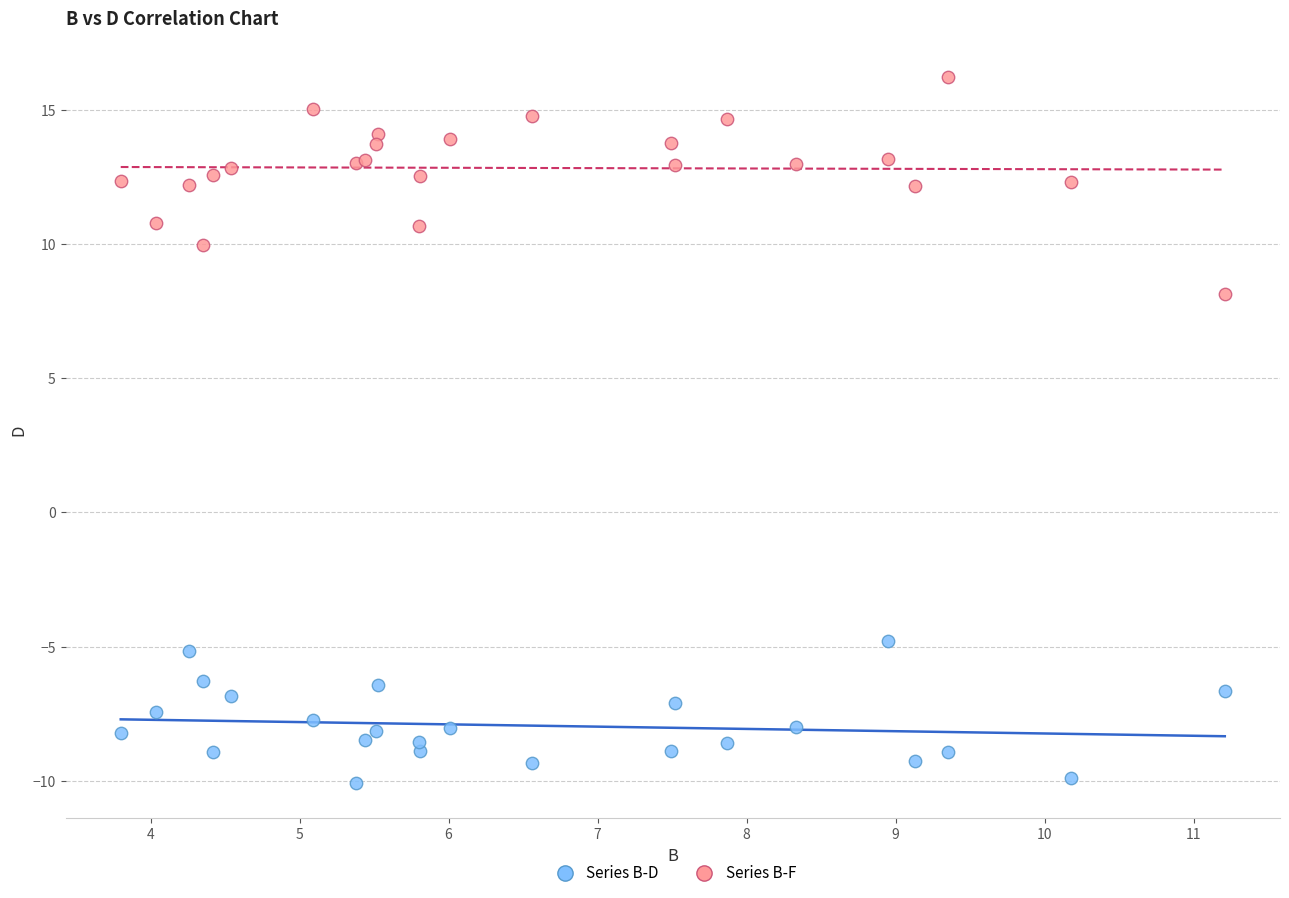

Which series reaches the maximum Y coordinate?

Series B-F